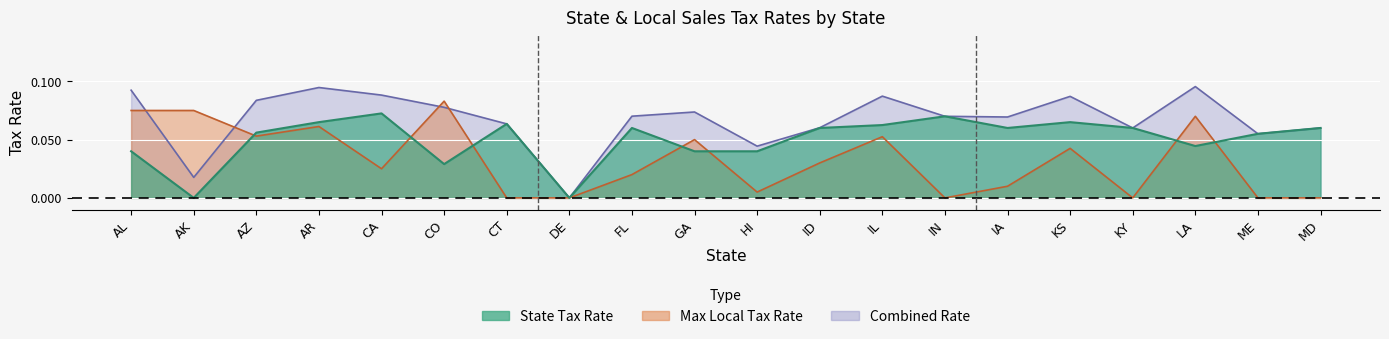

What is the difference between the maximum and minimum values in the Max Local Tax Rate series?

0.1